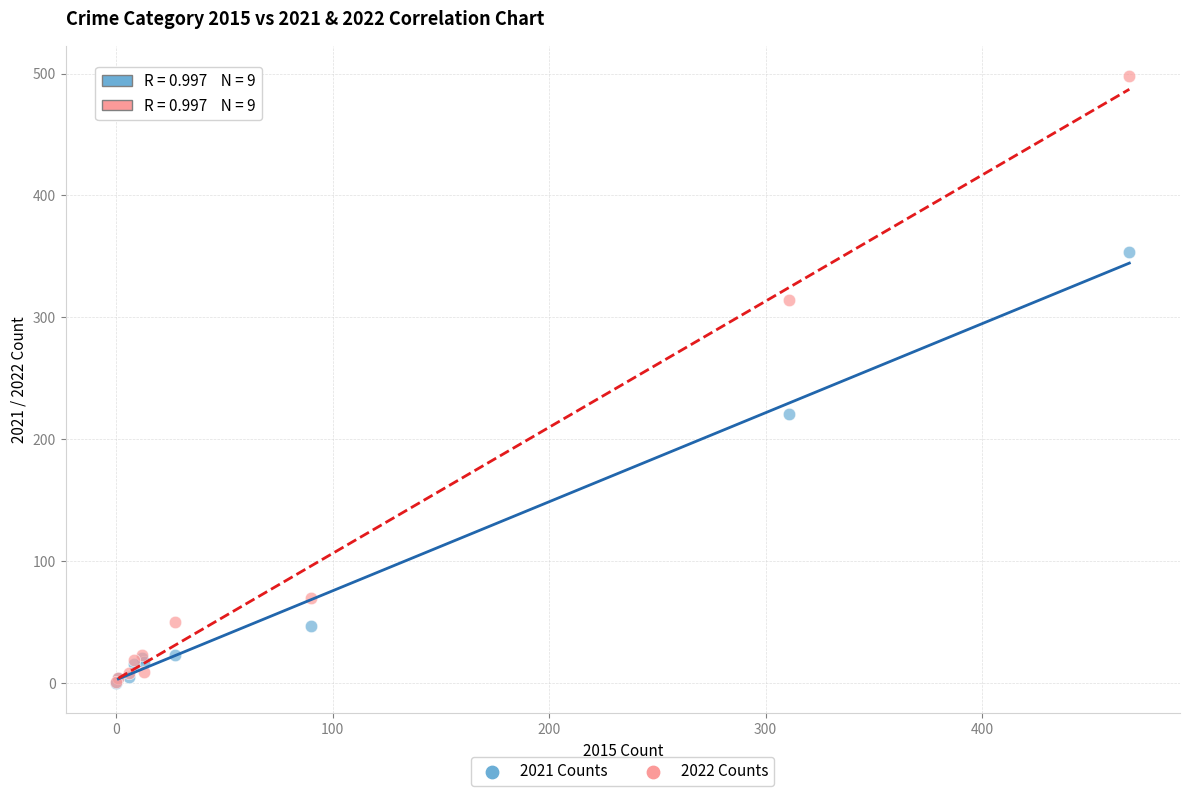

In the 2021 Counts series, what Y value is closest to 177?

221